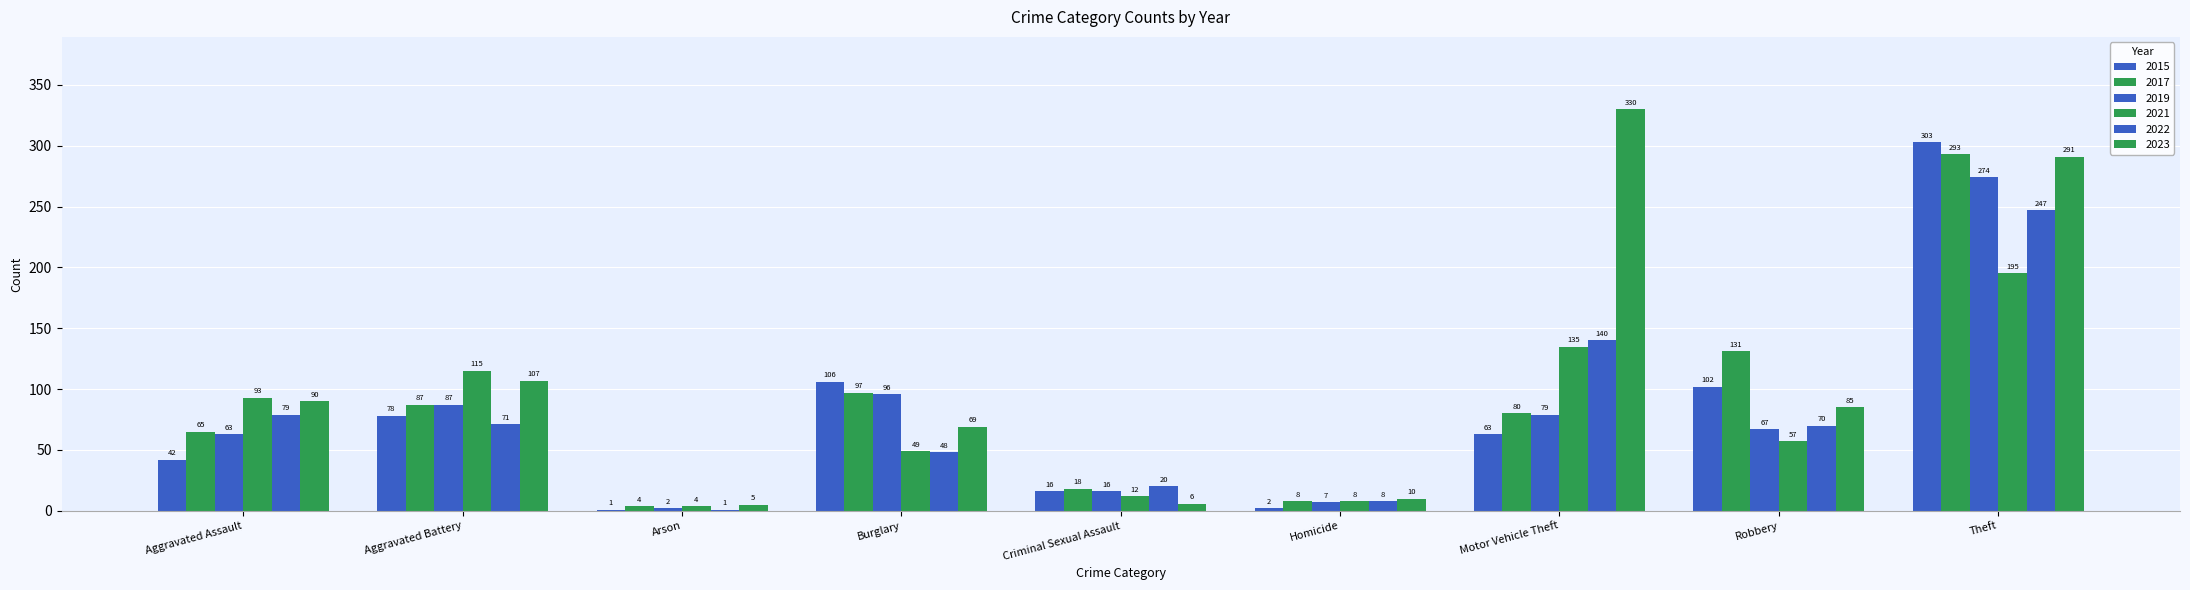

What is the label of the 4th bar from the left?

Burglary